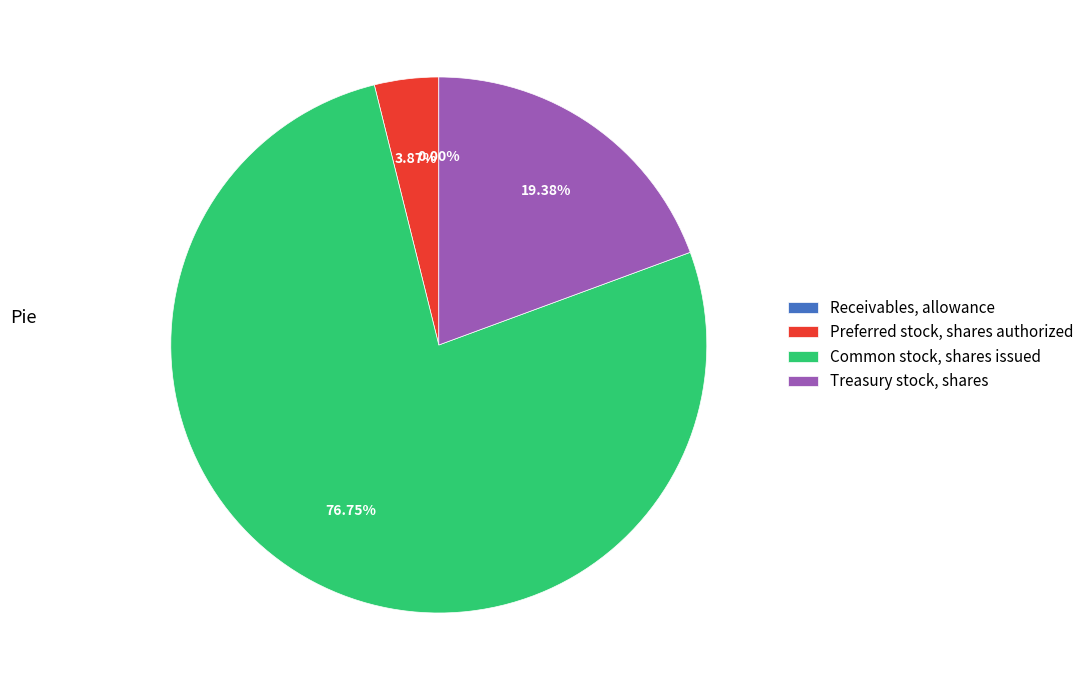

Is there a majority slice in this chart?

Yes